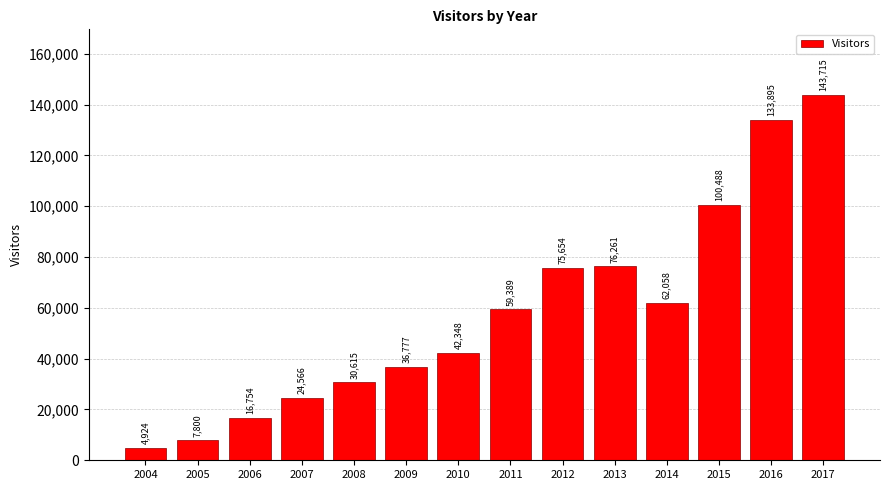

What is the change in value from 2006 to 2016?

+117141